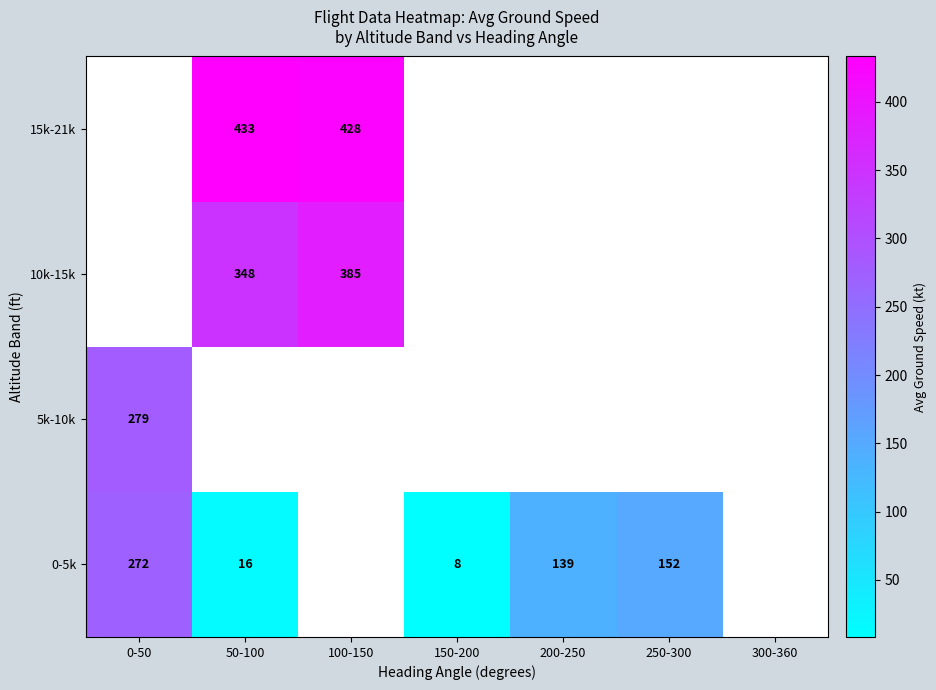

Is it true that 0-5k equals 2.9 at 150-200?

False